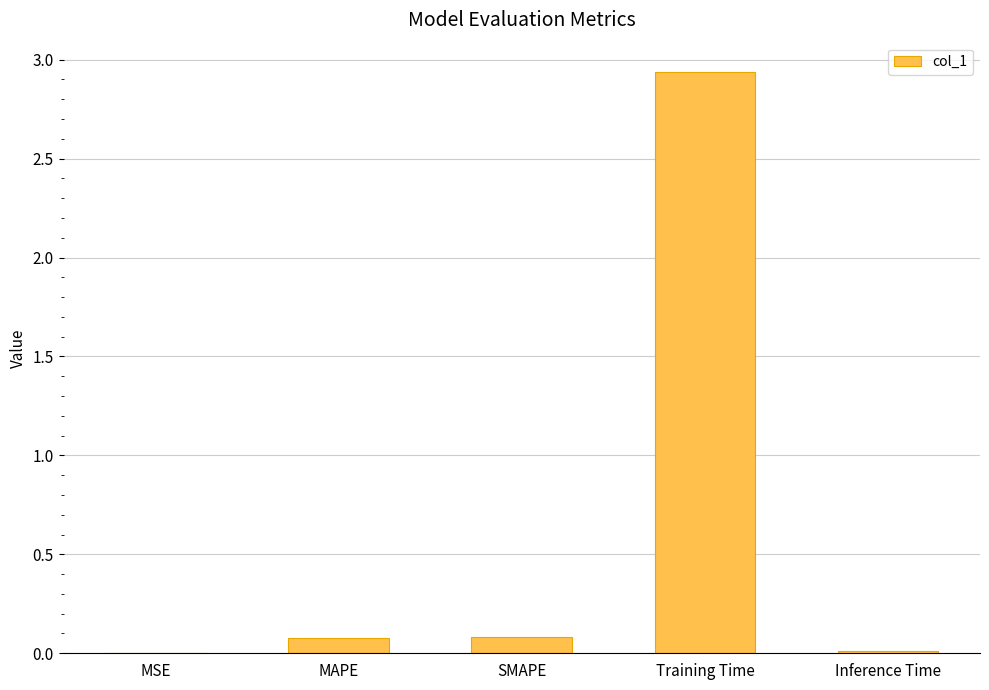

Is it true that the value at SMAPE is 0.1?

True